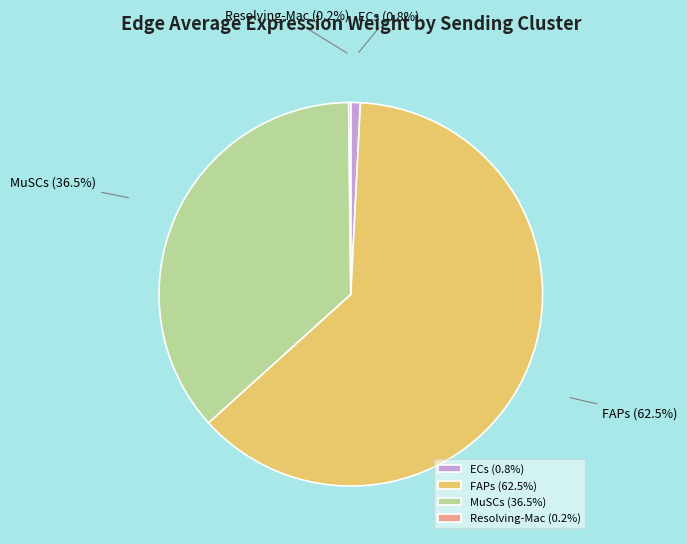

Does ECs account for over 50% of the chart?

No